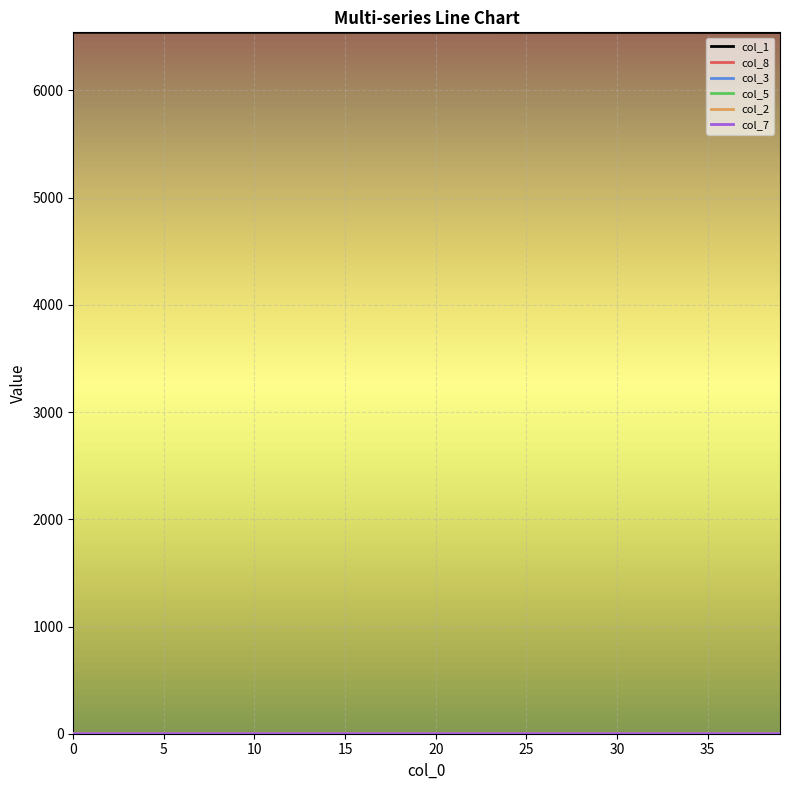

What is the lowest value of the col_1 series?

6540.6